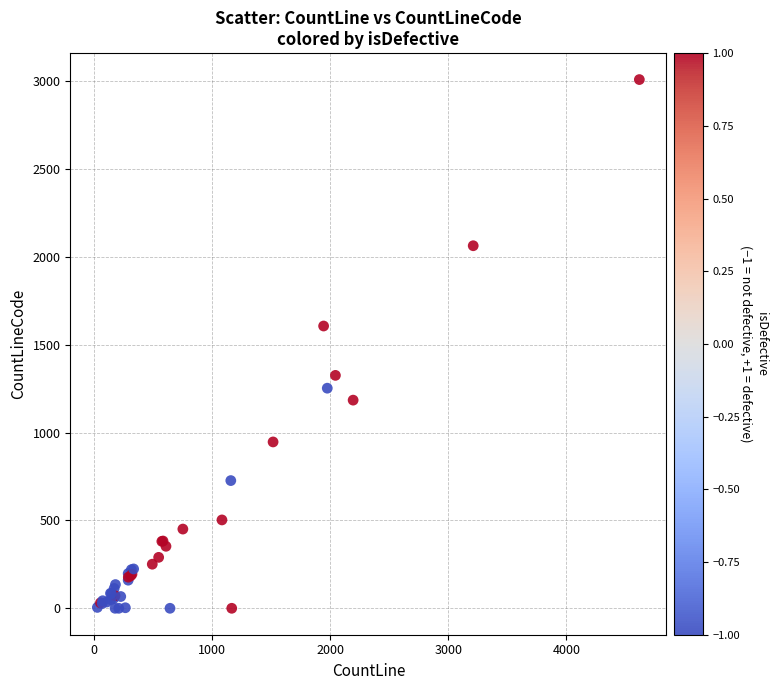

What Y value in the scatter plot is closest to 1505?

1607